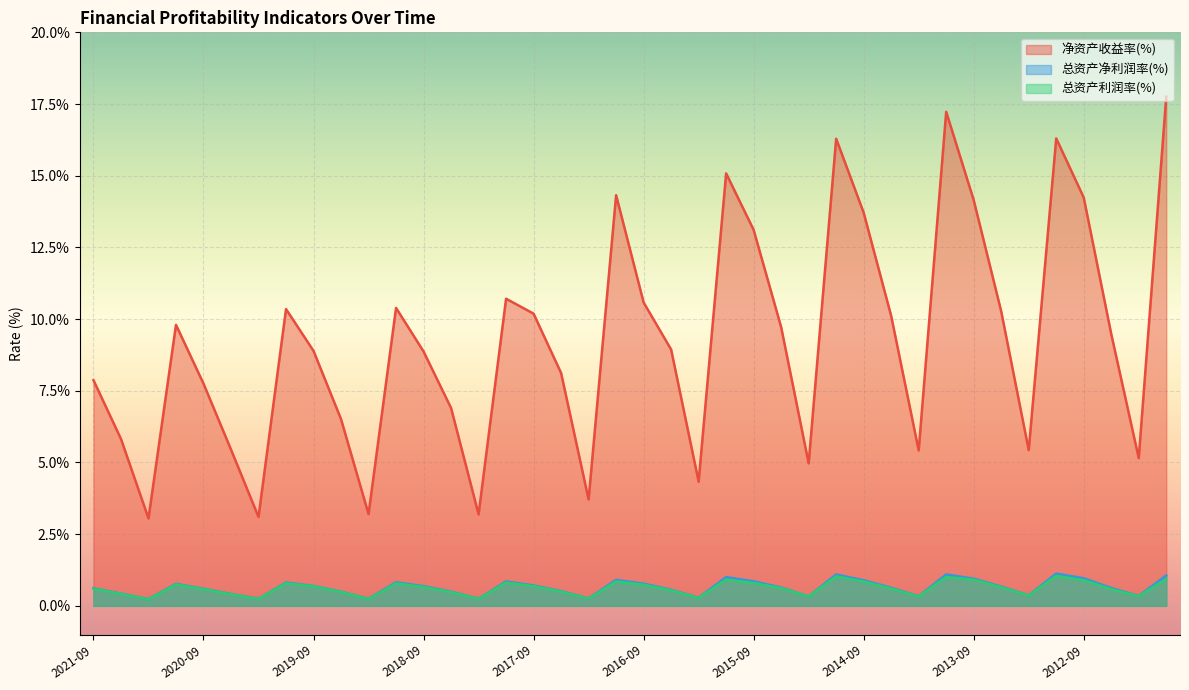

What is the average value of the 净资产收益率(%) series?

9.3